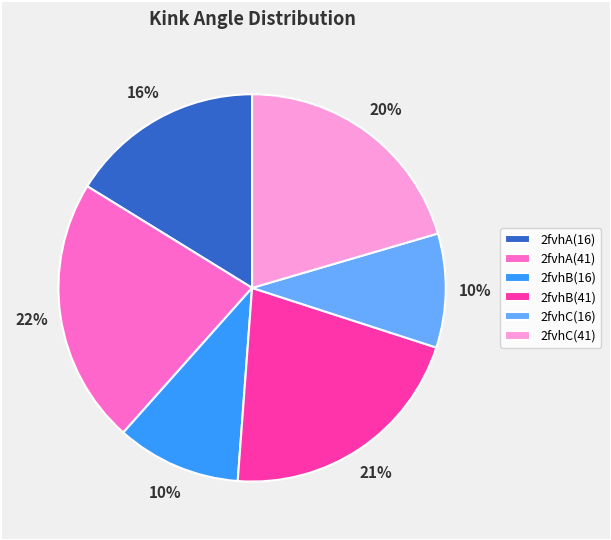

Count the number of slices in the pie.

6